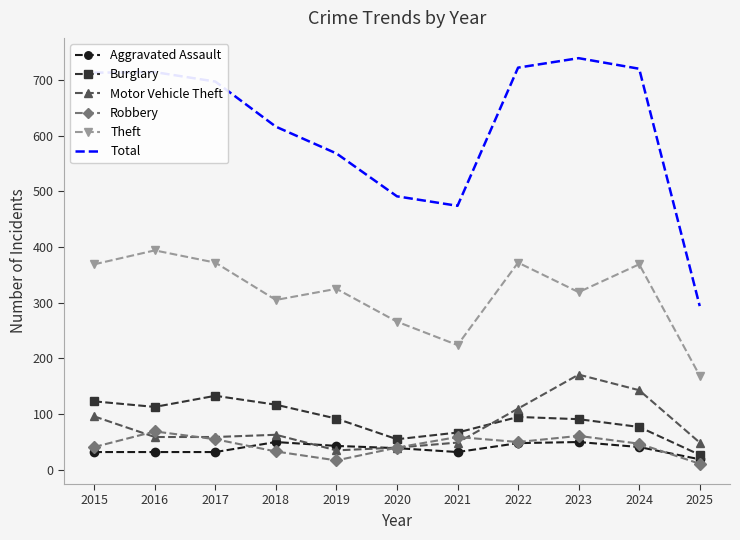

At which category does Theft reach its first local peak?

2016